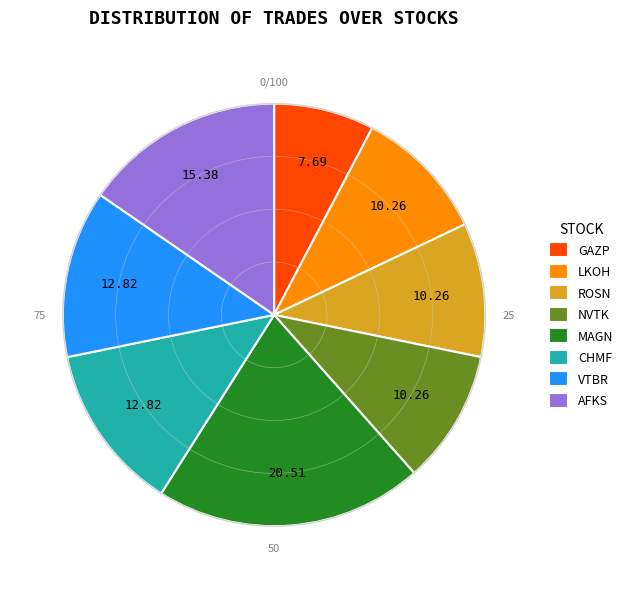

Is there a majority slice in this chart?

No